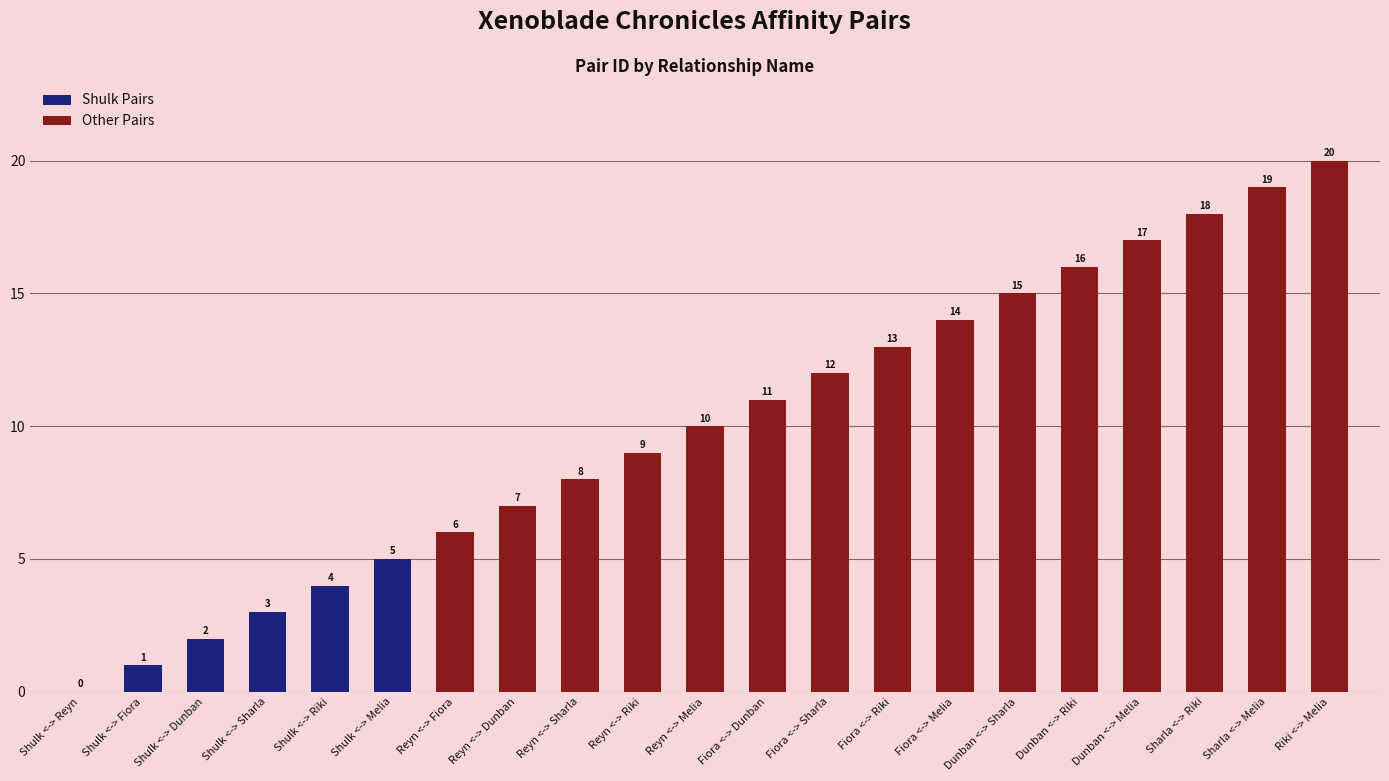

Between Fiora <-> Sharla and Reyn <-> Sharla, which is larger?

Fiora <-> Sharla